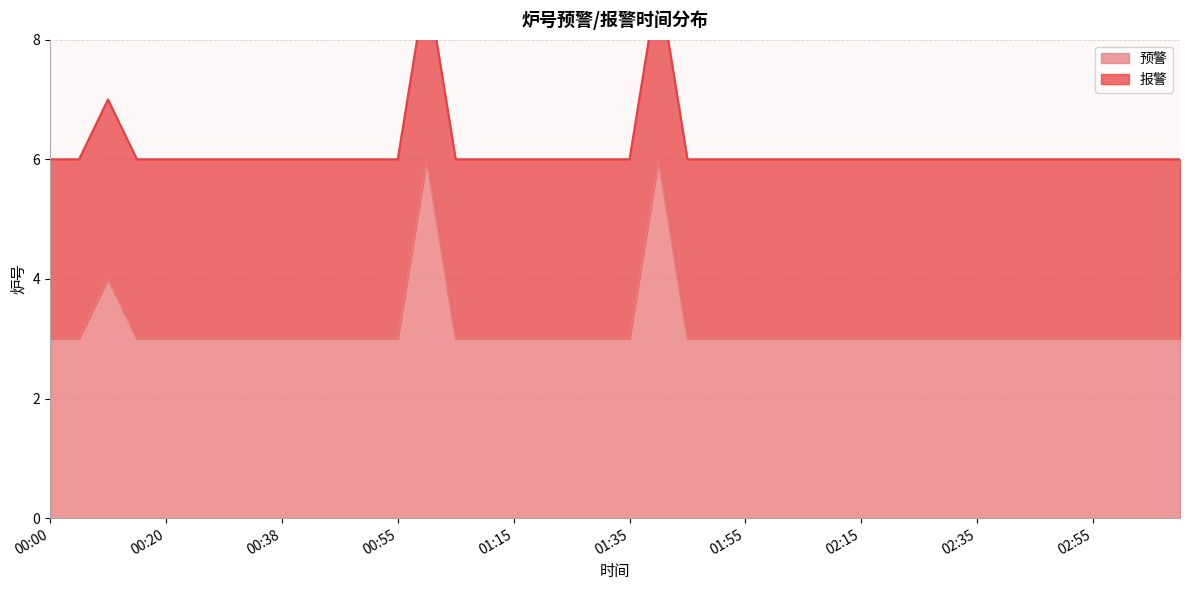

What is the label of the 40th point from the left?

03:10